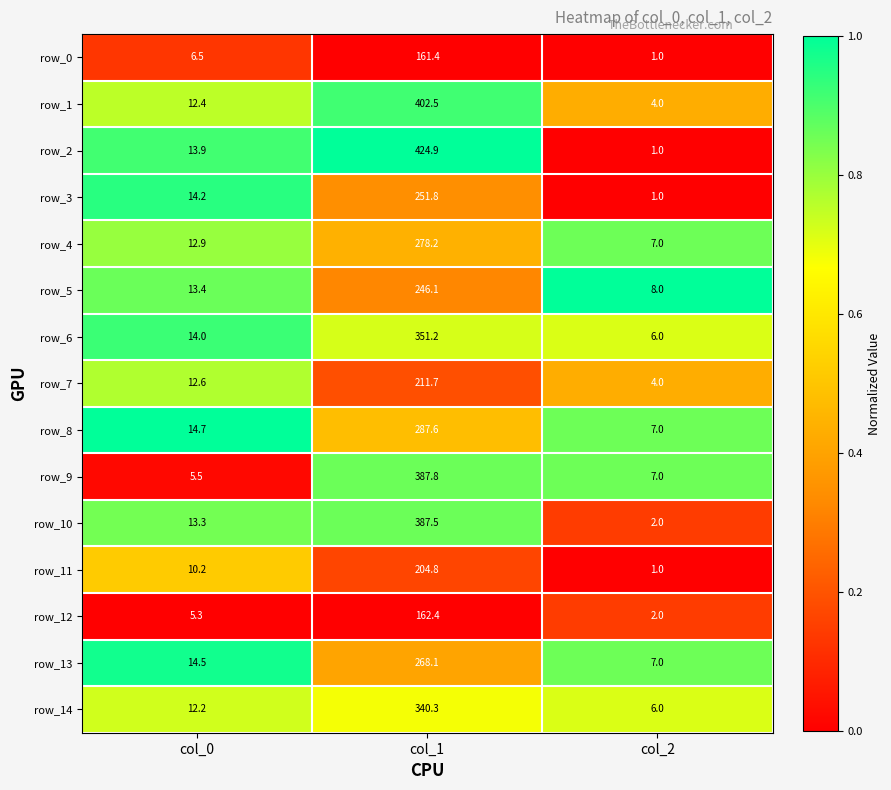

Where is row_11 nearest to the value 102?

col_0